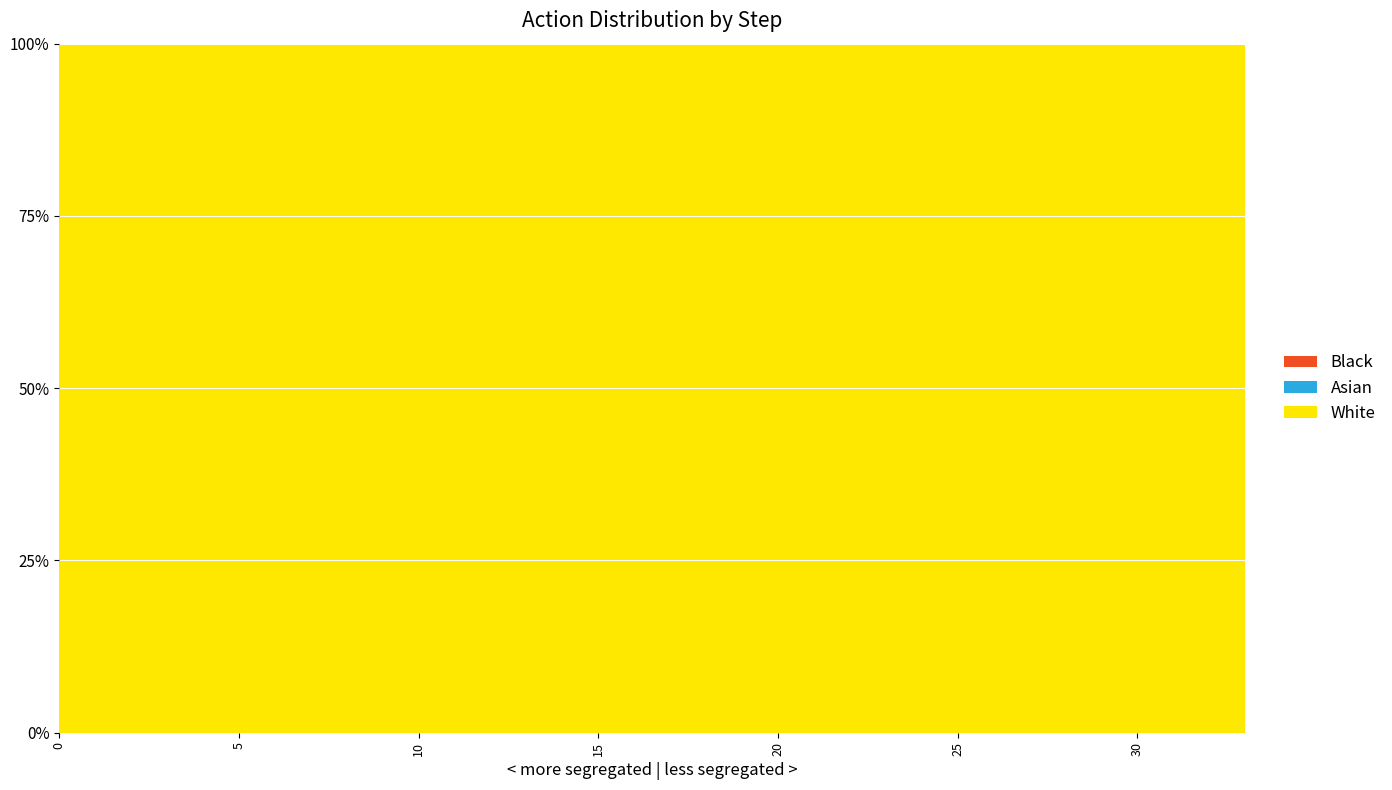

Reading left to right, extract all data points from this chart.

White: 0=1	1=1	2=1	3=1	4=1	5=1	6=1	7=1	8=1	9=1	10=1	11=1	12=1	13=1	14=1	15=1	16=1	17=1	18=1	19=1	20=1	21=1	22=1	23=1	24=1	25=1	26=1	27=1	28=1	29=1	30=1	31=1	32=1	33=1
Asian: 0=0	1=0	2=0	3=0	4=0	5=0	6=0	7=0	8=0	9=0	10=0	11=0	12=0	13=0	14=0	15=0	16=0	17=0	18=0	19=0	20=0	21=0	22=0	23=0	24=0	25=0	26=0	27=0	28=0	29=0	30=0	31=0	32=0	33=0
Black: 0=0	1=0	2=0	3=0	4=0	5=0	6=0	7=0	8=0	9=0	10=0	11=0	12=0	13=0	14=0	15=0	16=0	17=0	18=0	19=0	20=0	21=0	22=0	23=0	24=0	25=0	26=0	27=0	28=0	29=0	30=0	31=0	32=0	33=0